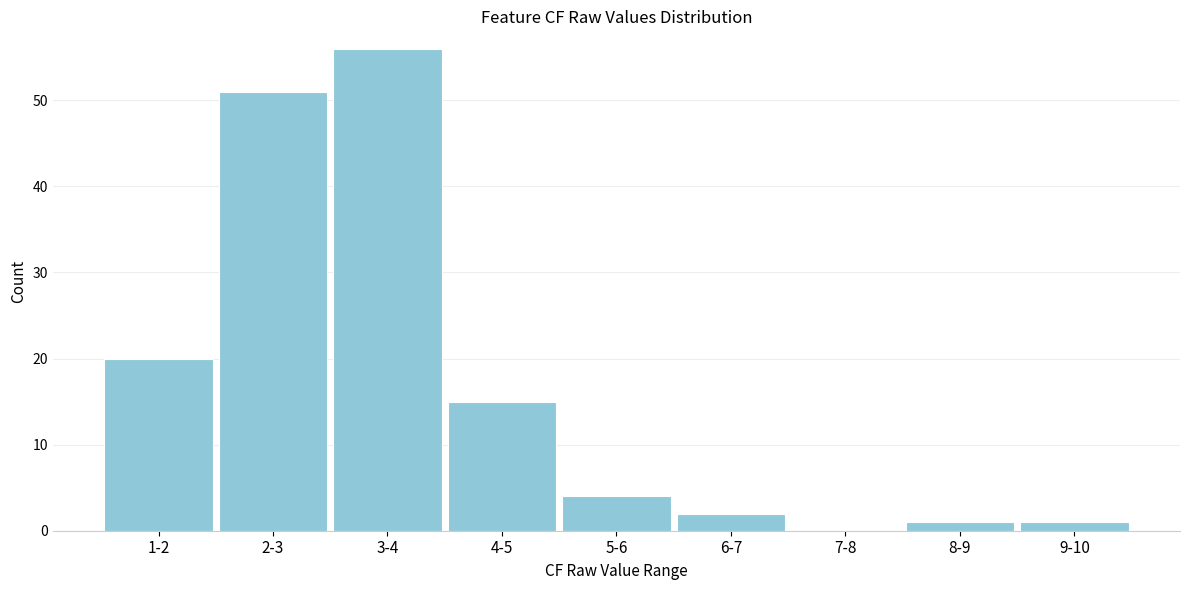

Reading right to left, extract all data points from this chart.

9-10=1	8-9=1	7-8=0	6-7=2	5-6=4	4-5=15	3-4=56	2-3=51	1-2=20